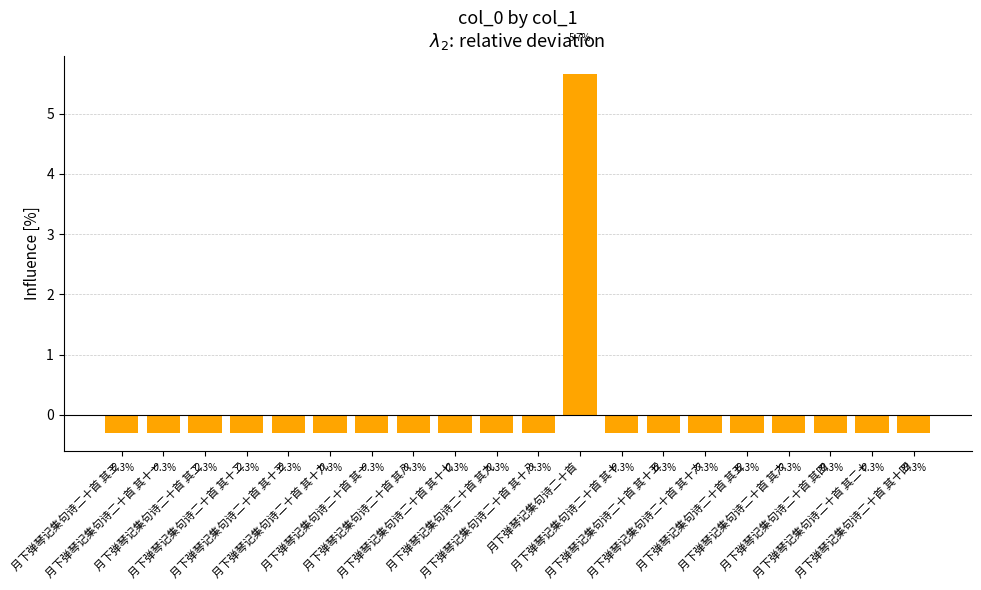

What is the value of the 4th bar from the left?

-0.3